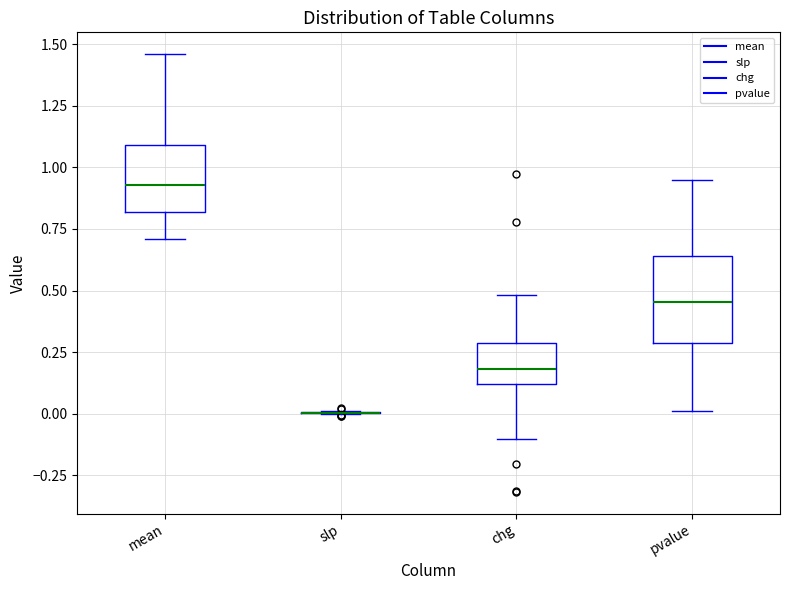

Reading left to right, read every box against the y-axis: the position of its median line, the range the box covers, and the ends of its whiskers. The values are not printed on the chart, so give them approximately, as read against the axis.

mean: median 0.95, box 0.80 to 1.10, whiskers 0.70 to 1.45
slp: box collapsed to a line at 0.00, whiskers 0.00 to 0.00
chg: median 0.20, box 0.10 to 0.30, whiskers -0.10 to 0.50
pvalue: median 0.45, box 0.30 to 0.65, whiskers 0.00 to 0.95